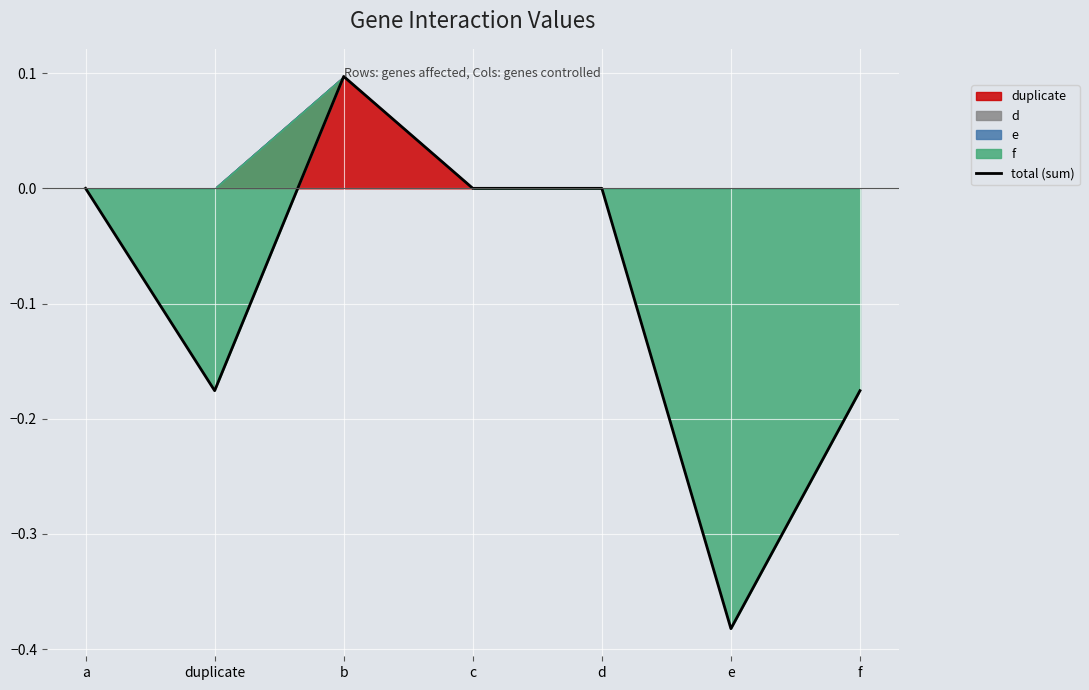

Reading right to left, list all the values displayed in this chart.

f=-0.2	e=-0.4	d=0.0	c=0.0	b=0.1	duplicate=-0.2	a=0.0